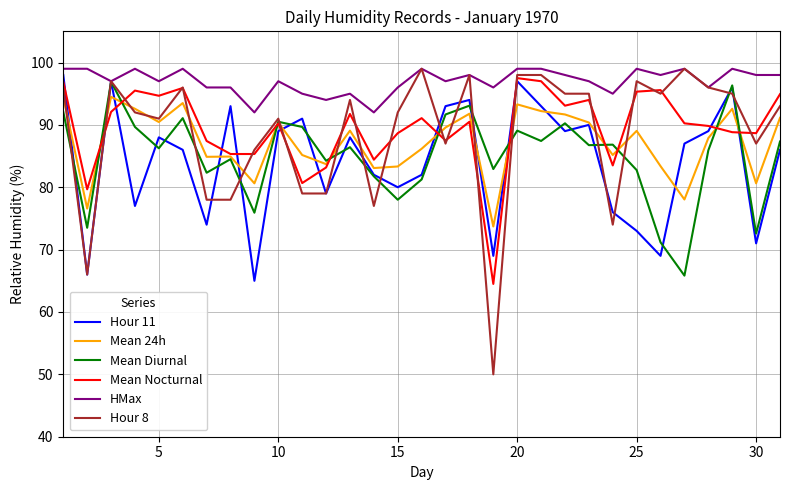

True or false: HMax and Mean Nocturnal cross at least once.

False